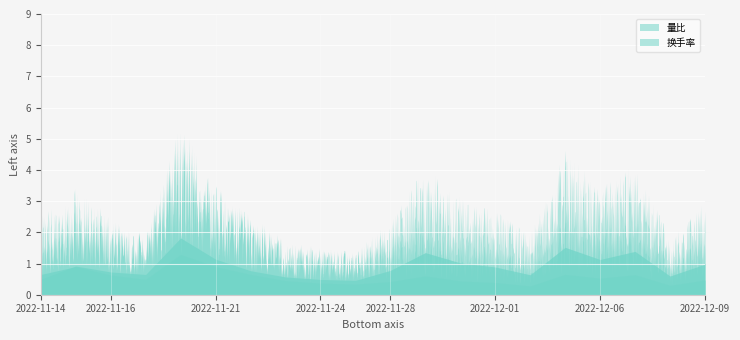

Rank the series by their average value, from highest to lowest.

量比, 换手率